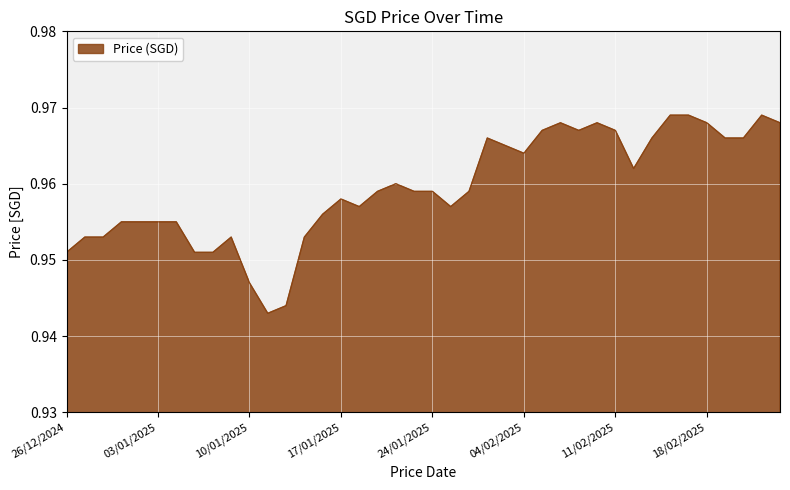

Reading right to left, extract all data points from this chart.

1.0	1.0	1.0	1.0	1.0	1.0	1.0	1.0	1.0	1.0	0.9	0.9	0.9	1.0	1.0	1.0	1.0	1.0	1.0	1.0	1.0	1.0	1.0	1.0	1.0	1.0	1.0	1.0	1.0	1.0	1.0	1.0	1.0	1.0	1.0	1.0	1.0	1.0	1.0	1.0